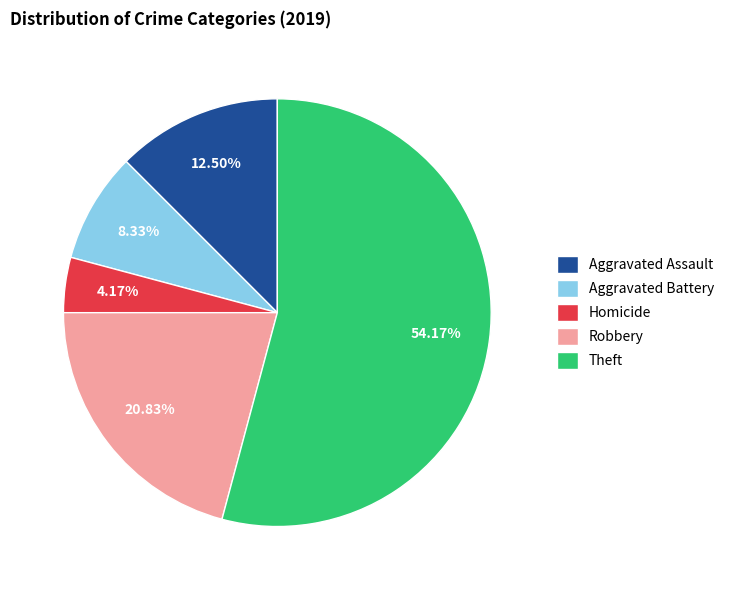

Which slice is the largest?

Theft